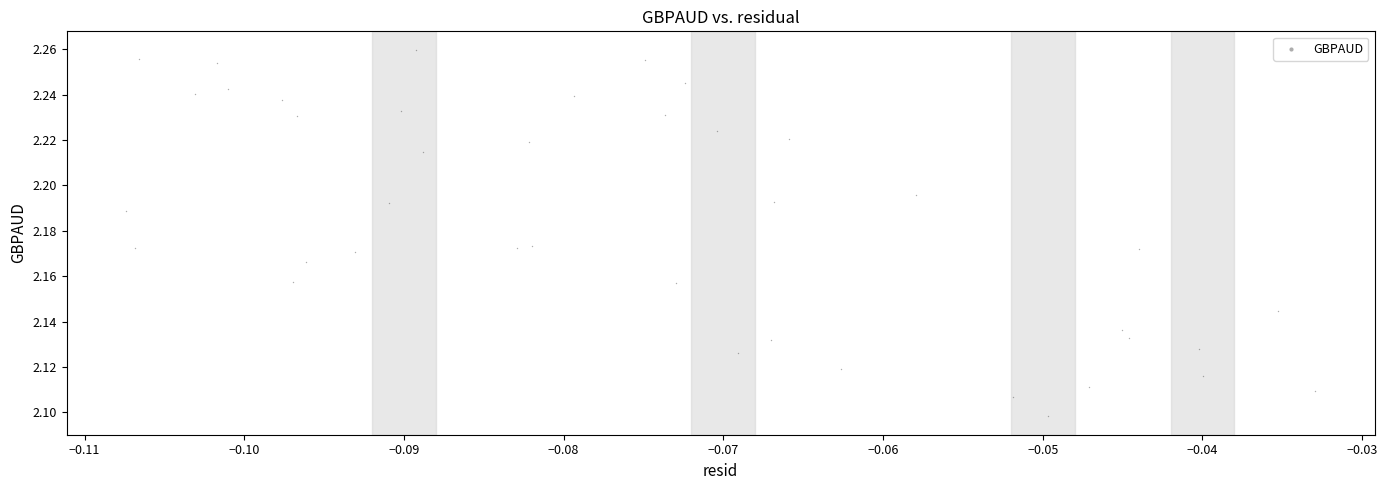

Count the number of points in this scatter plot.

40